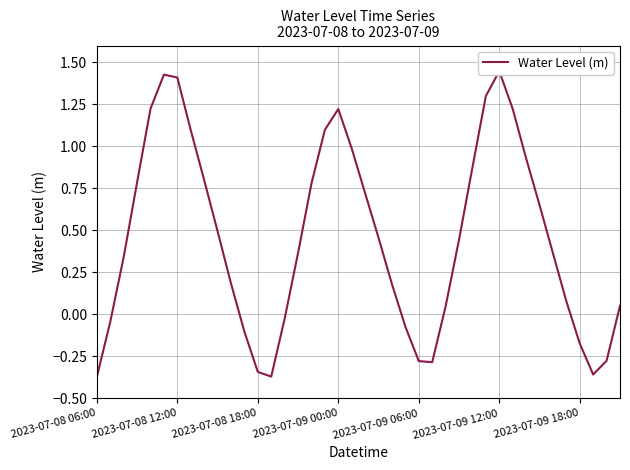

Count the number of values greater than 0.

28